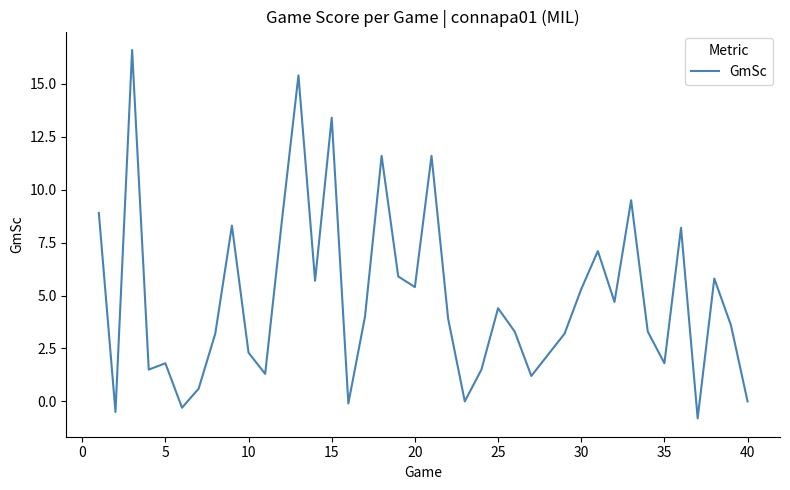

What is the difference between the second highest and minimum values?

16.2